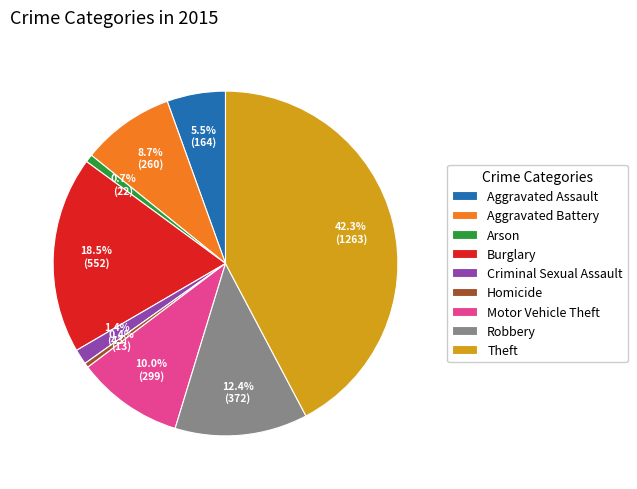

Does Arson account for over 50% of the chart?

No